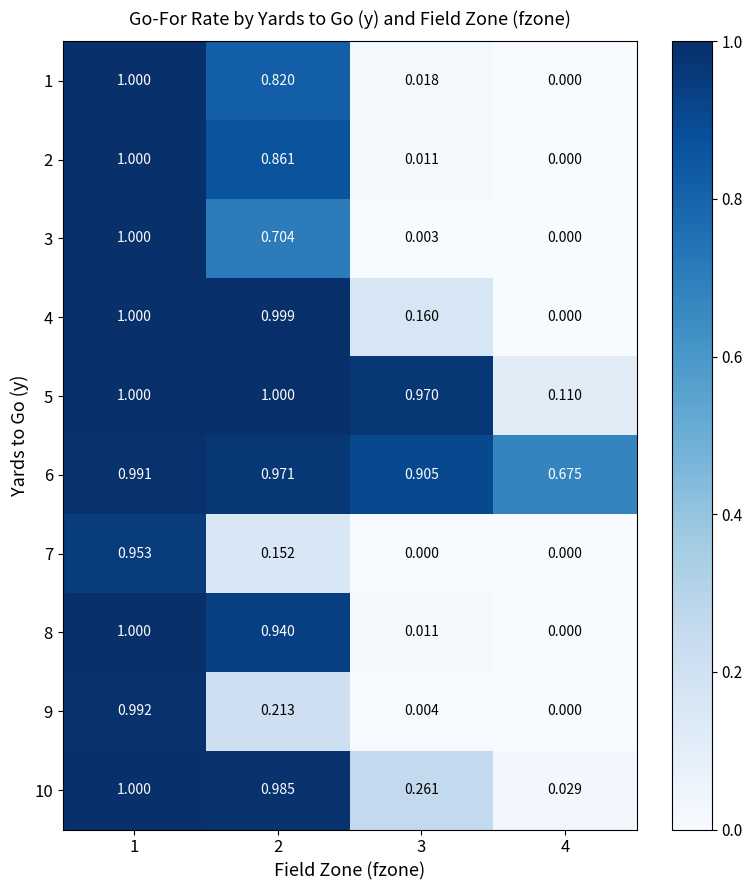

Is the value of 3 at 4 greater than the value of 6 at 4?

No